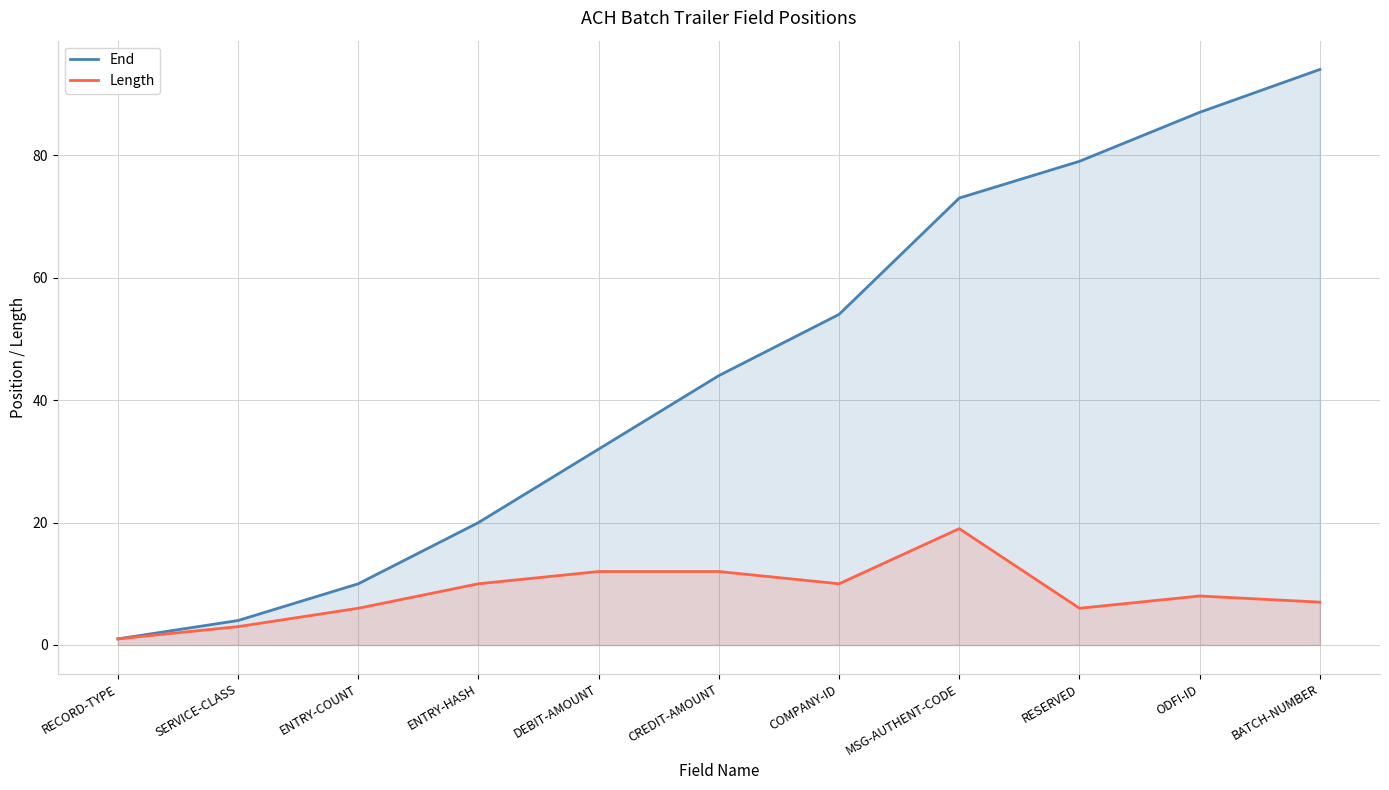

Reading left to right, transcribe all the data shown in this chart.

End: RECORD-TYPE=1	SERVICE-CLASS=4	ENTRY-COUNT=10	ENTRY-HASH=20	DEBIT-AMOUNT=32	CREDIT-AMOUNT=44	COMPANY-ID=54	MSG-AUTHENT-CODE=73	RESERVED=79	ODFI-ID=87	BATCH-NUMBER=94
Length: RECORD-TYPE=1	SERVICE-CLASS=3	ENTRY-COUNT=6	ENTRY-HASH=10	DEBIT-AMOUNT=12	CREDIT-AMOUNT=12	COMPANY-ID=10	MSG-AUTHENT-CODE=19	RESERVED=6	ODFI-ID=8	BATCH-NUMBER=7